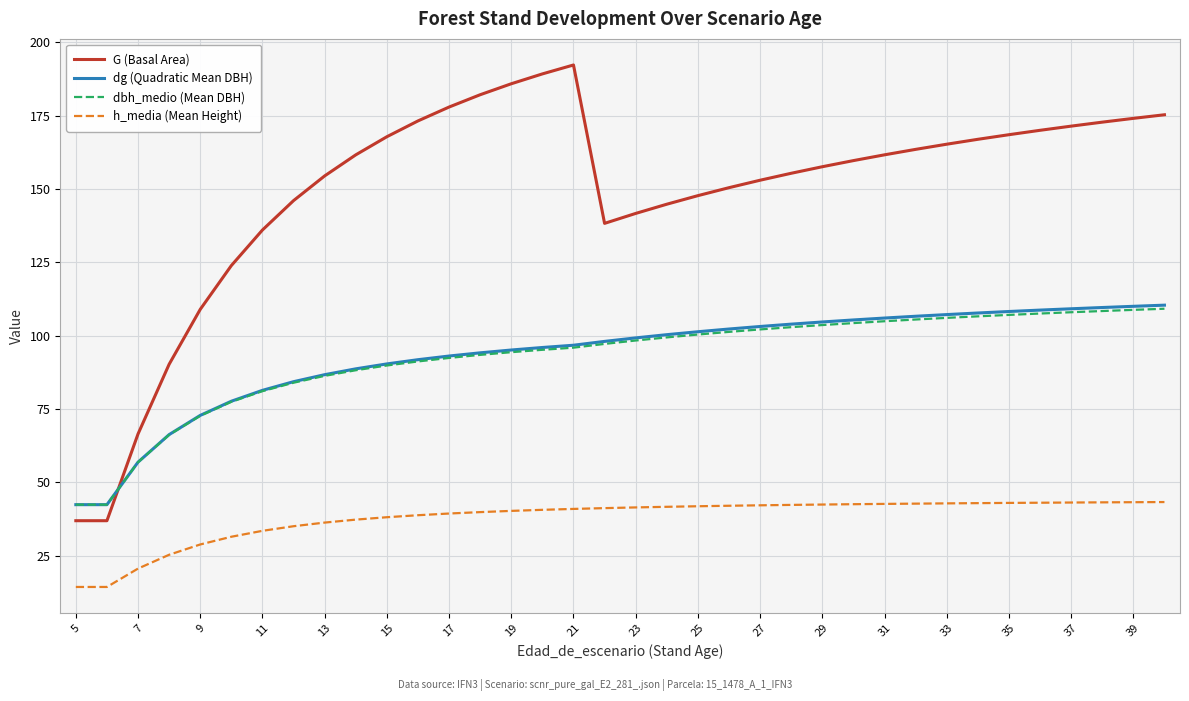

True or false: h_media (Mean Height) and G (Basal Area) cross at least once.

False